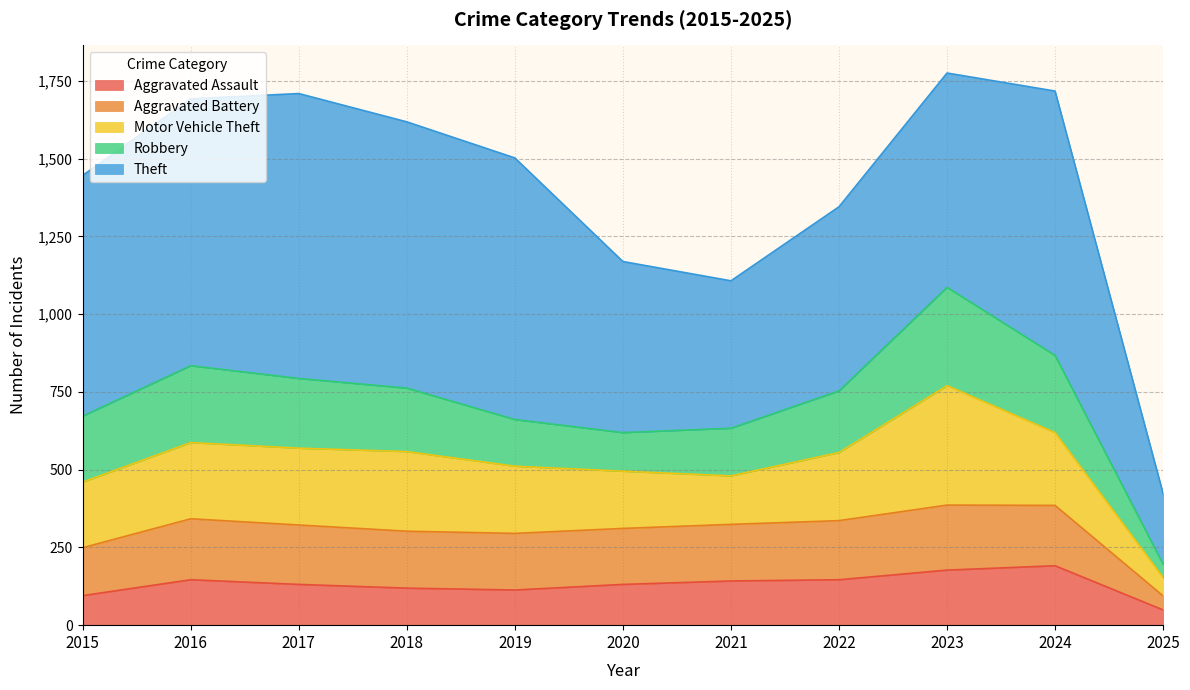

What is the difference between the maximum and second lowest values in the Aggravated Assault series?

96